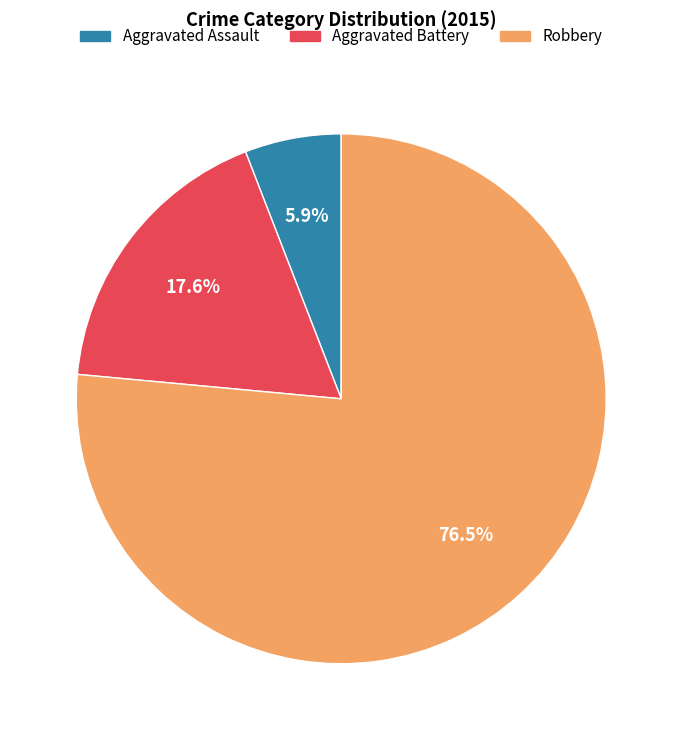

Which has a higher value, Aggravated Battery or Robbery?

Robbery